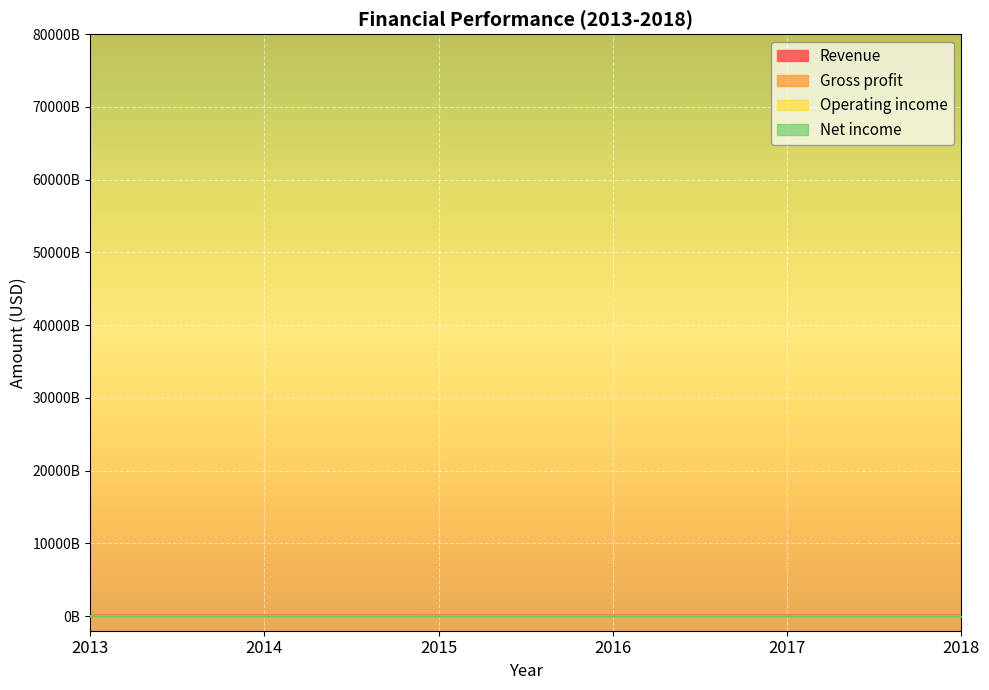

What is the value of the Revenue point at the 4th from the left?

73785000000